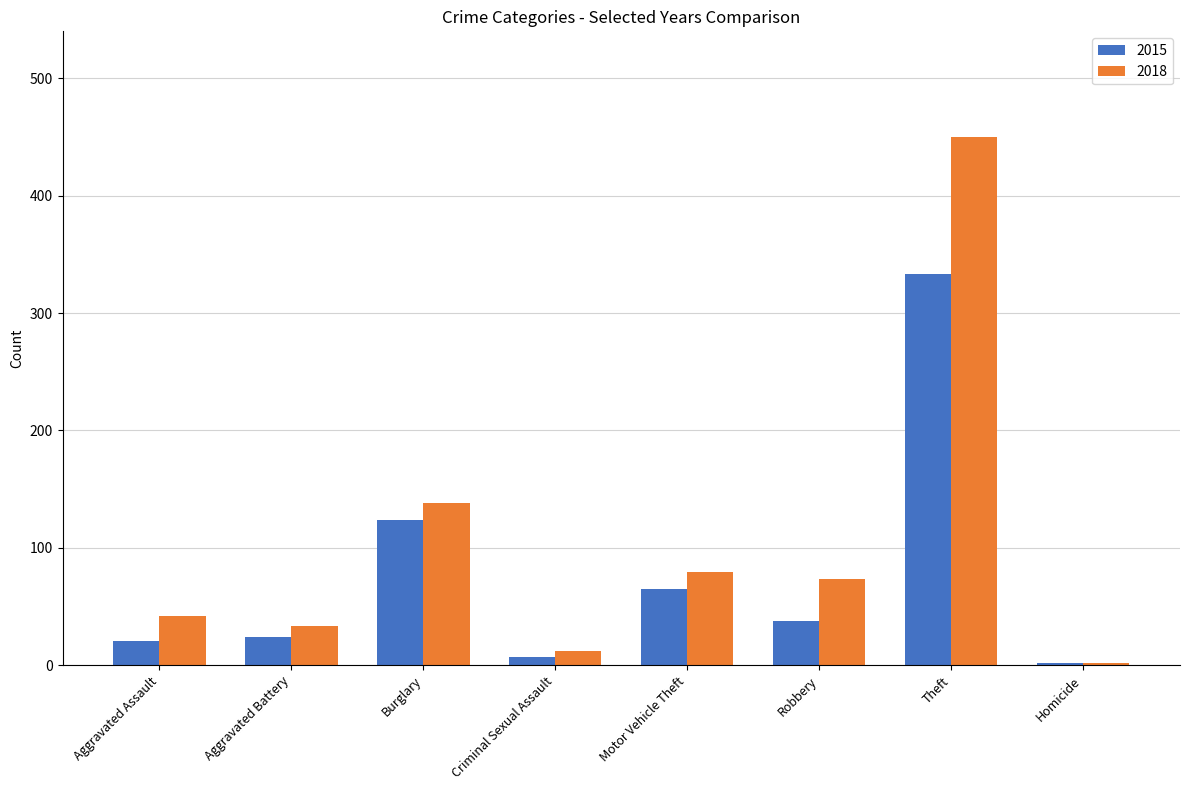

What are all the series names shown in the legend?

2015, 2018